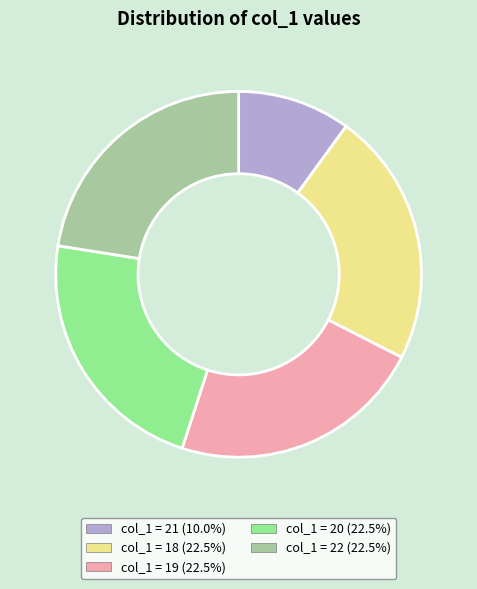

Is there a majority slice in this chart?

No